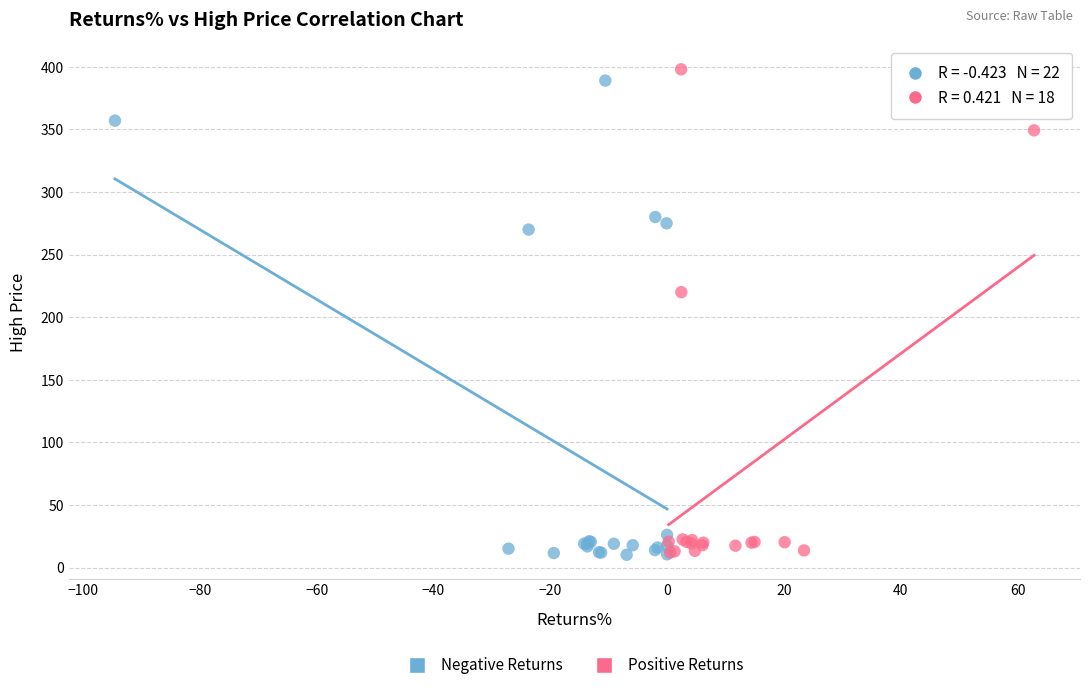

What are all the series names shown in the legend?

Negative Returns, Positive Returns